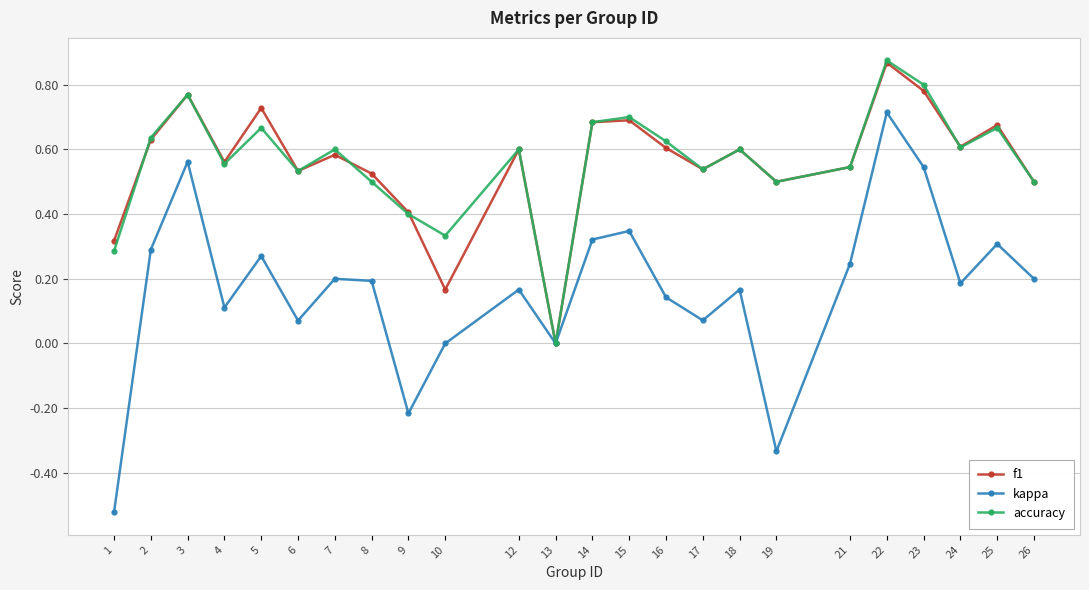

At which label does f1 reach its peak?

22